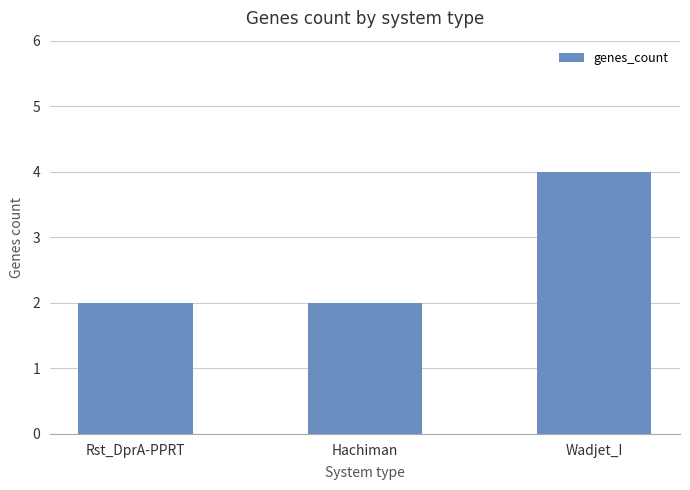

Approximately how many times larger is the value at Wadjet_I compared to Hachiman?

2.0